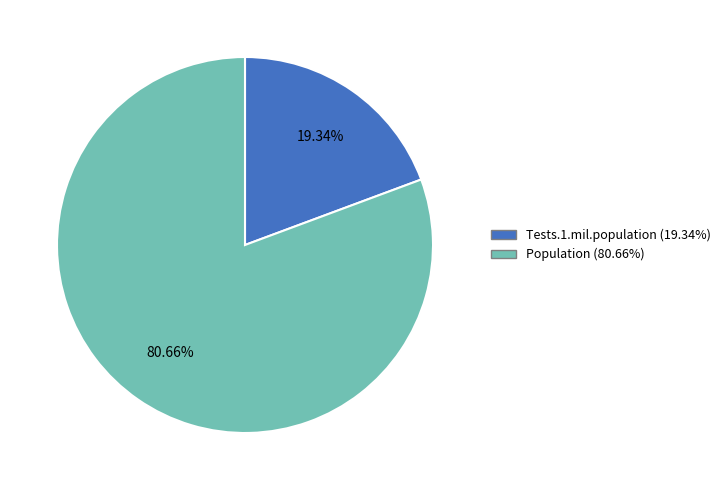

Which slice is the smallest?

Tests.1.mil.population